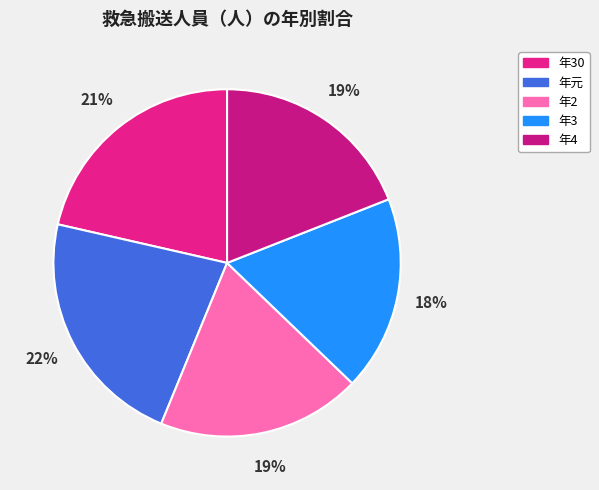

To the nearest percent, what is the difference between the largest and smallest slice percentages?

4%